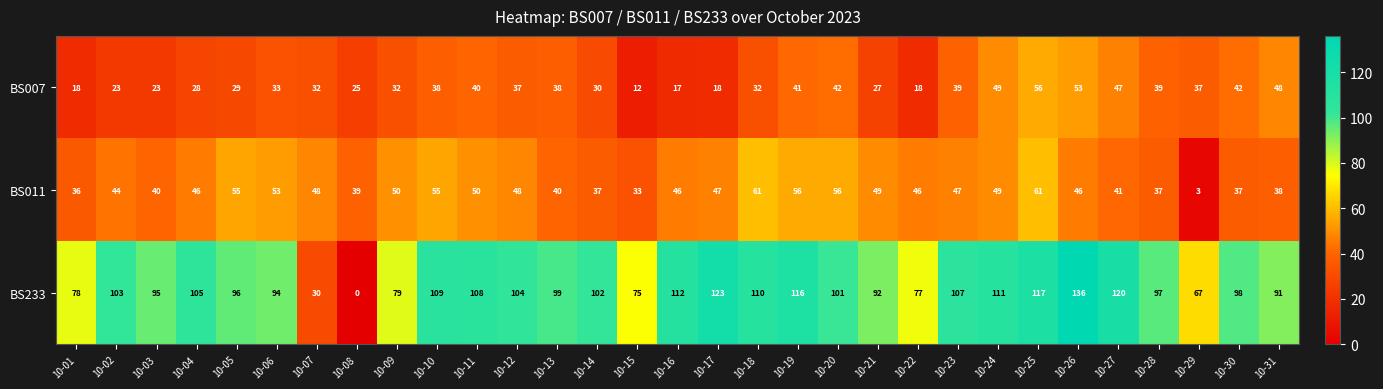

Rank the series by their average value, from highest to lowest.

BS233, BS011, BS007